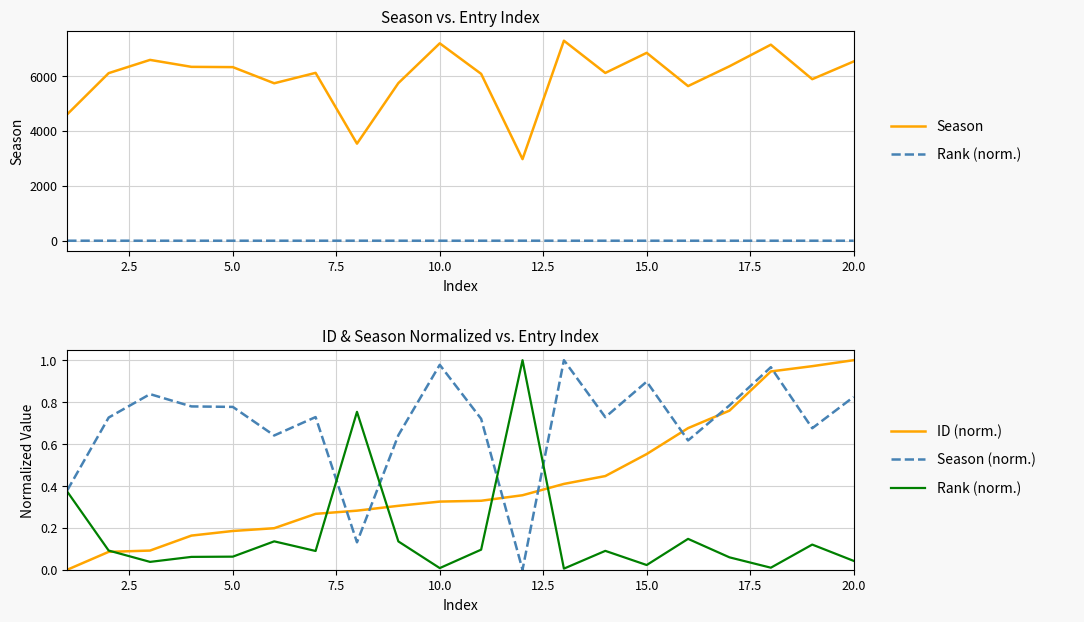

The value of Season at 15.0 is 3403.6. True or false?

False